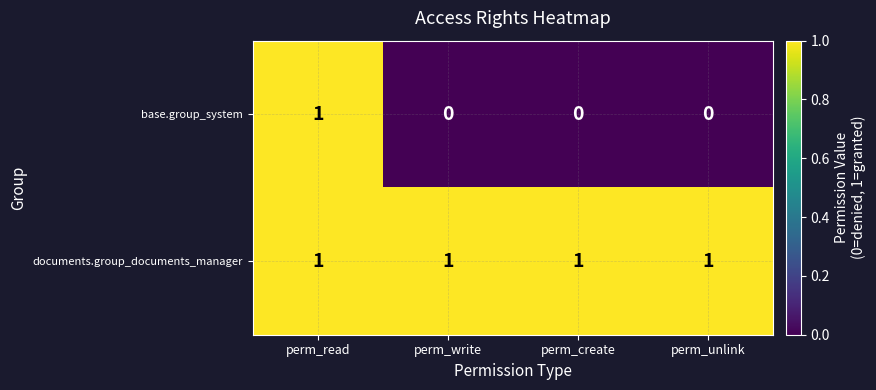

Which series changed the most between perm_read and perm_write?

base.group_system